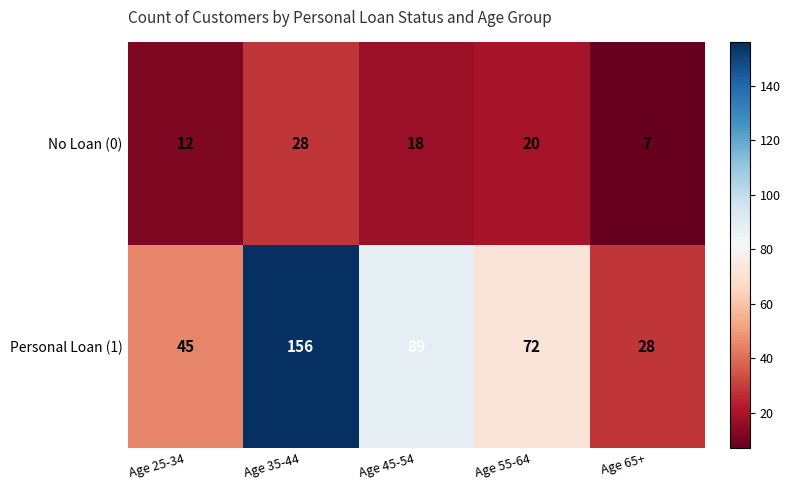

Which category has the lowest value across all series?

Age 65+